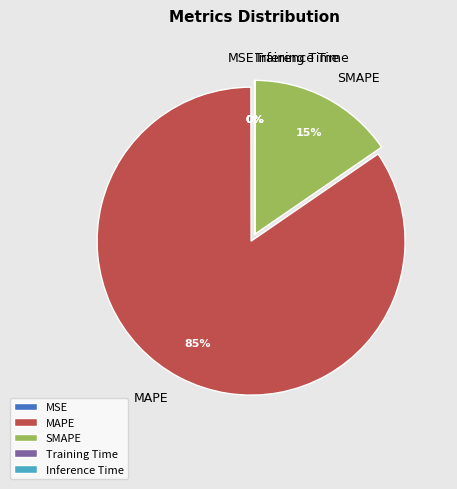

What is the largest slice in the pie chart?

MAPE